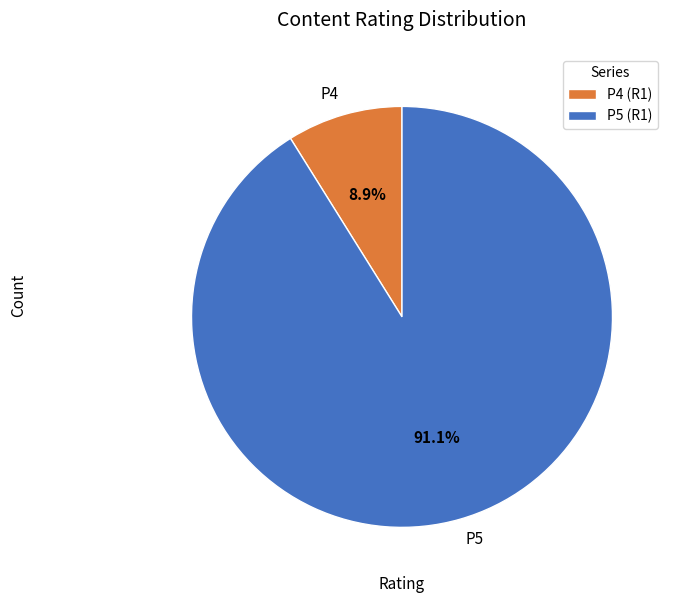

Is it true that P4 is 2% of the pie?

False